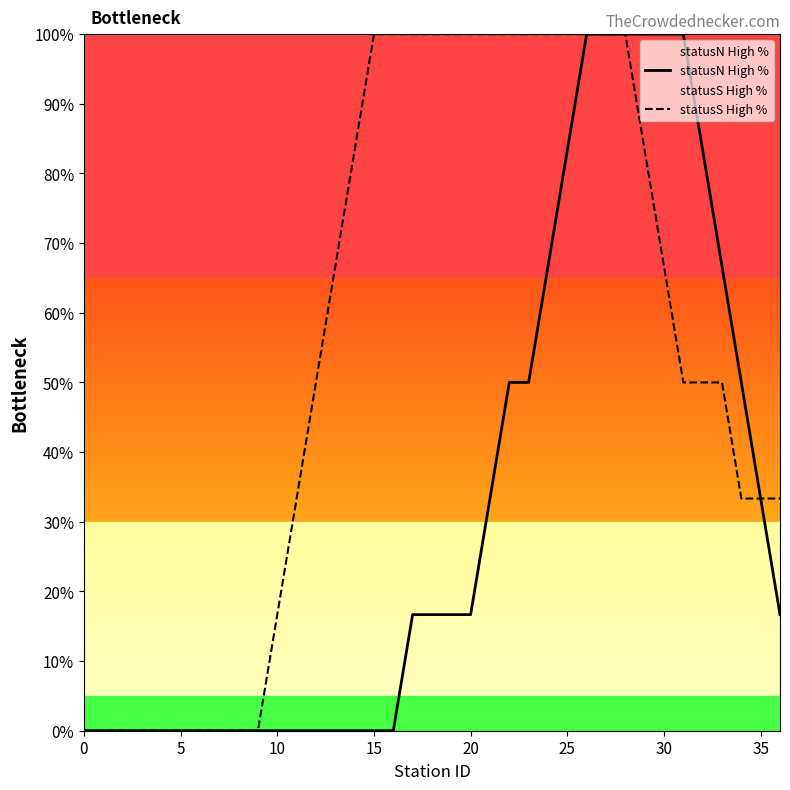

What is the label of the 17th point from the right?

20